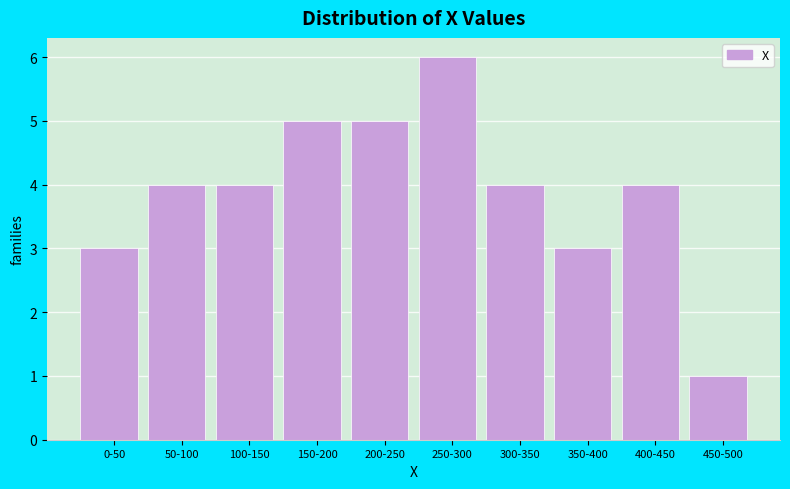

Reading right to left, extract all data points from this chart.

450-500=1	400-450=4	350-400=3	300-350=4	250-300=6	200-250=5	150-200=5	100-150=4	50-100=4	0-50=3